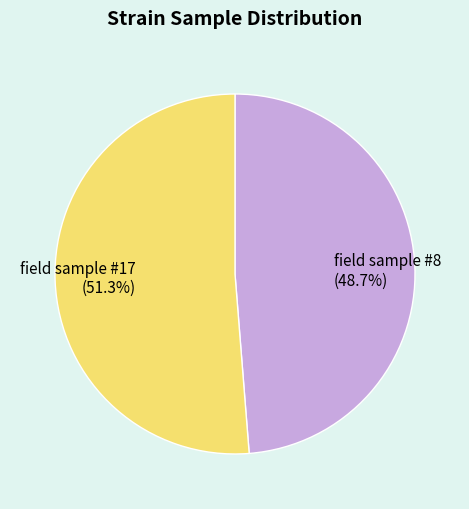

How many segments does this pie chart have?

2